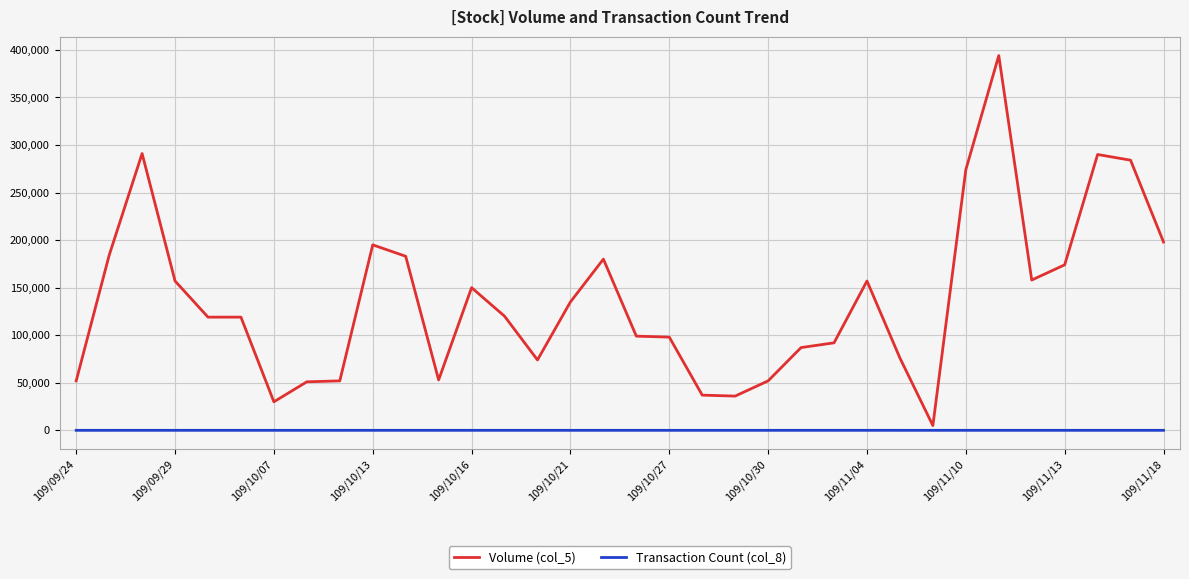

List the series in order of their peak value, lowest first.

Transaction Count (col_8), Volume (col_5)